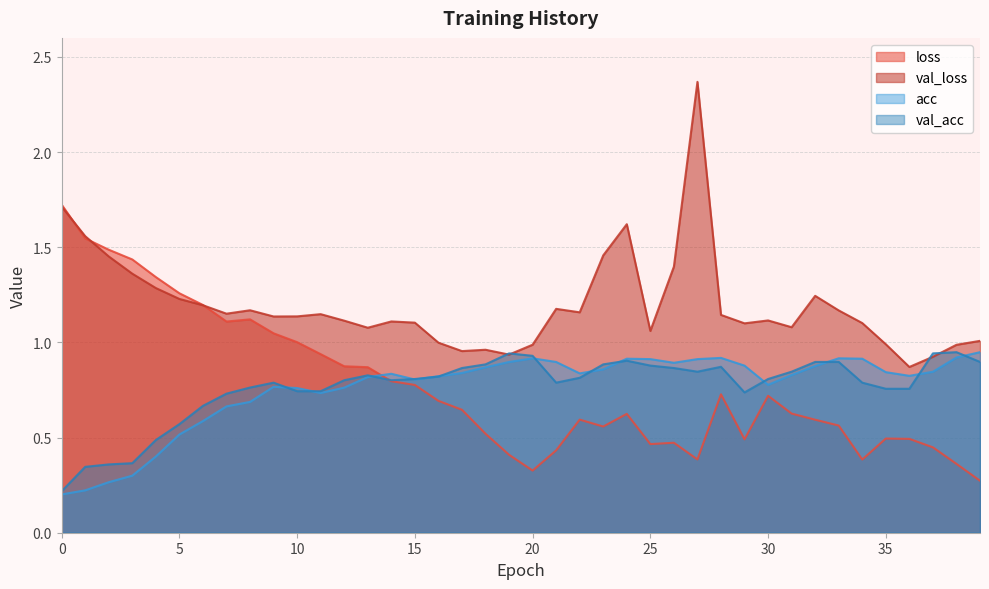

Which has a higher value, 35 or 5?

5